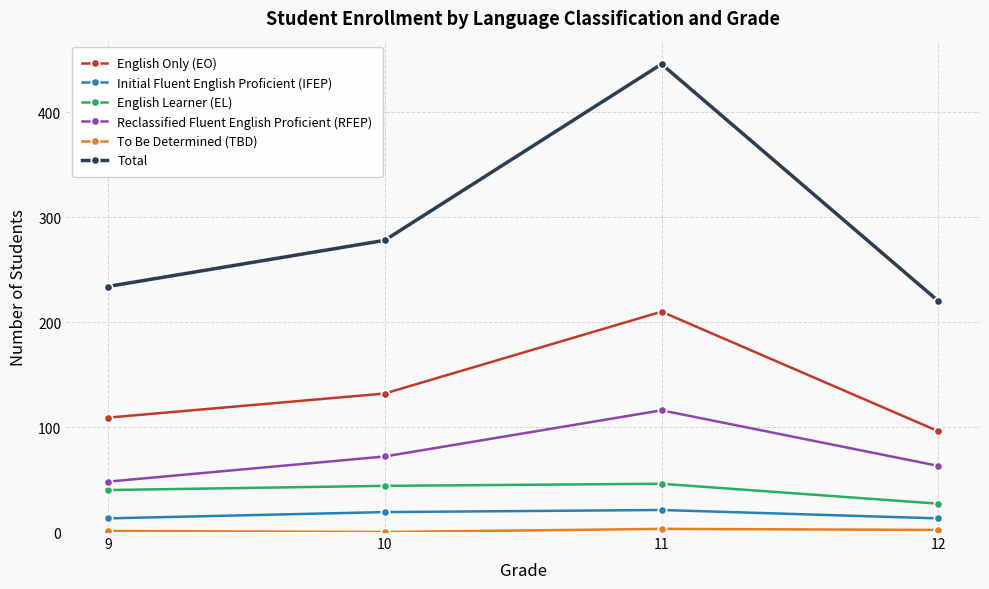

What is the sum of the Initial Fluent English Proficient (IFEP) values at 11 and 9?

34